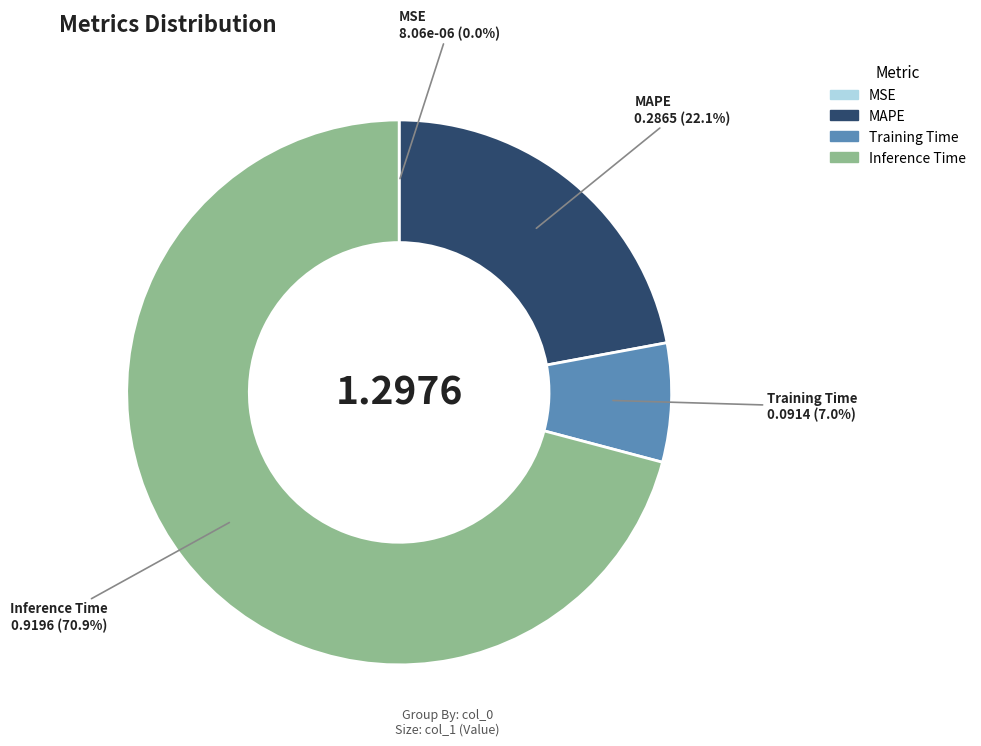

Is there any slice that represents more than half of the pie?

Yes